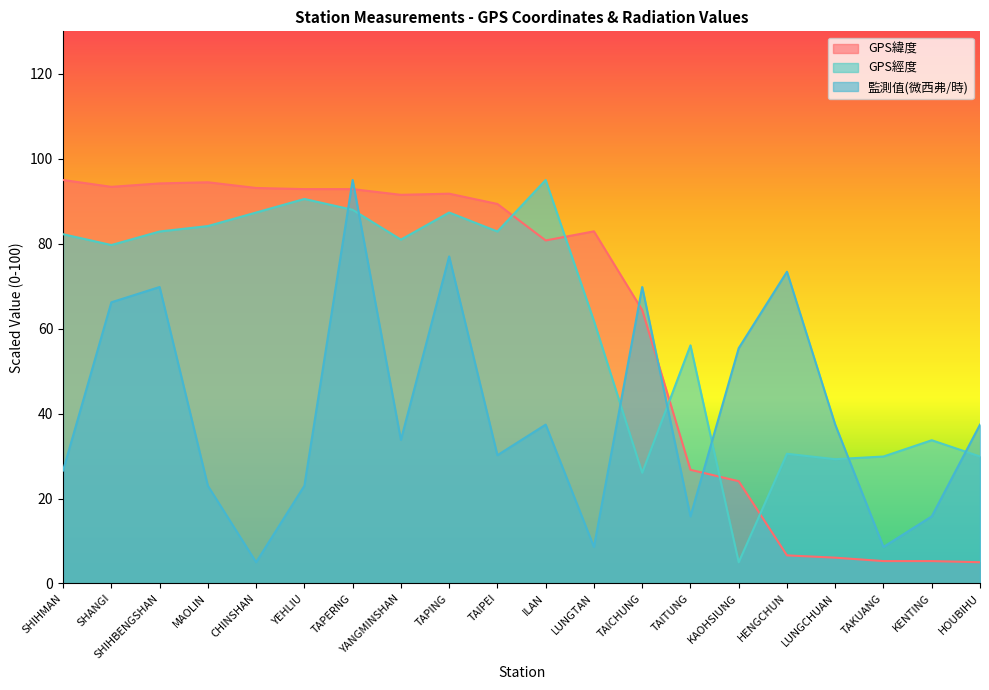

What is the sum of all GPS經度 values?

1243.2